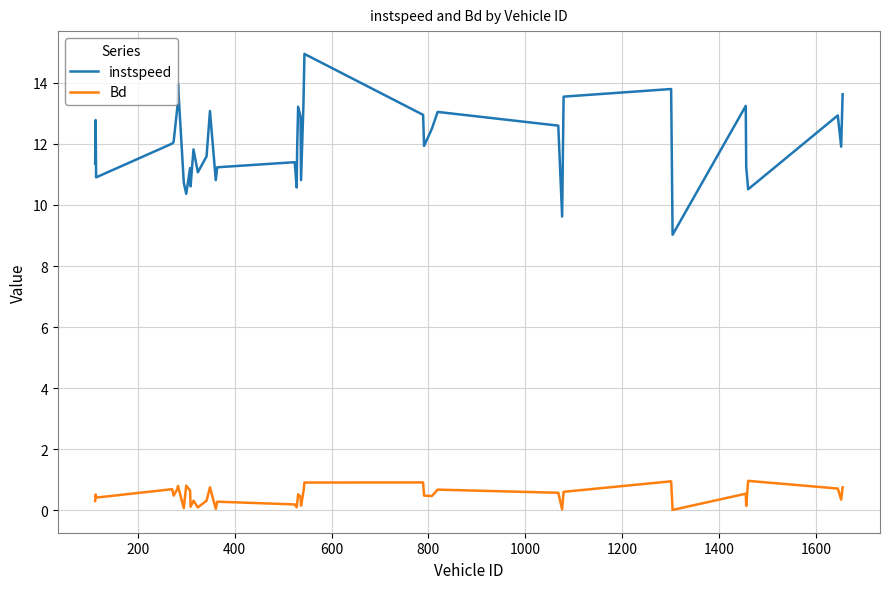

True or false: Bd has more than 0 interior local peaks.

True